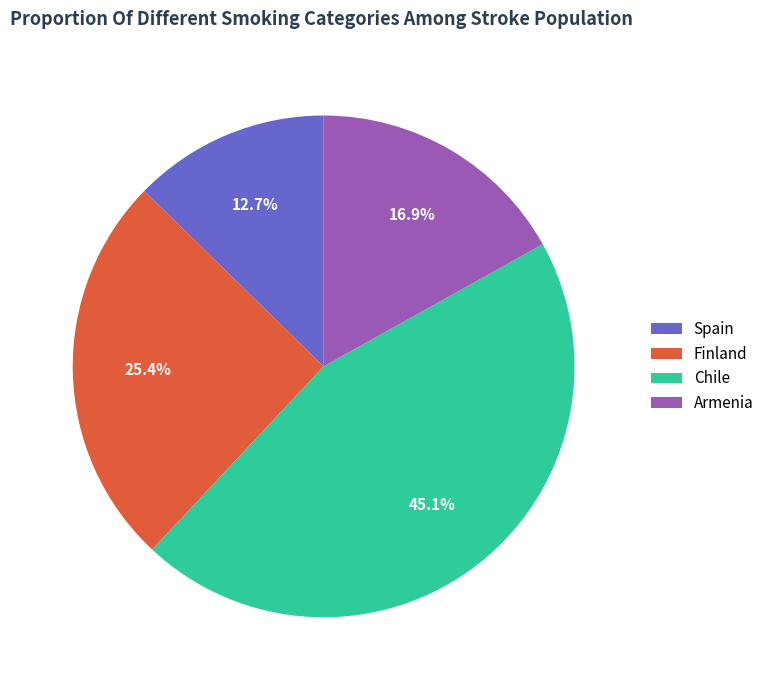

Which has a higher value, Finland or Armenia?

Finland